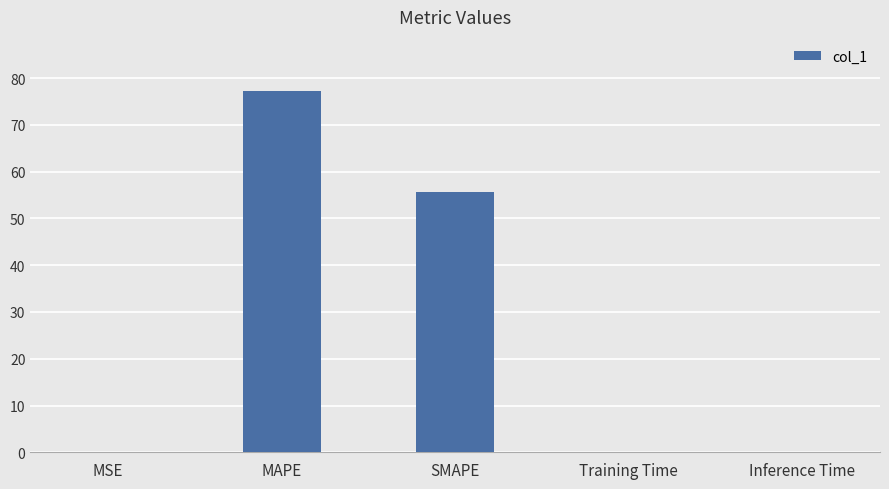

Where is the data nearest to the value 38?

SMAPE